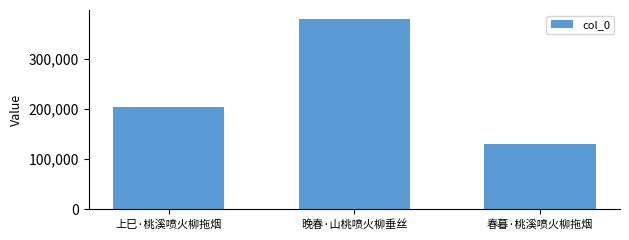

How many data points are less than 203483?

1